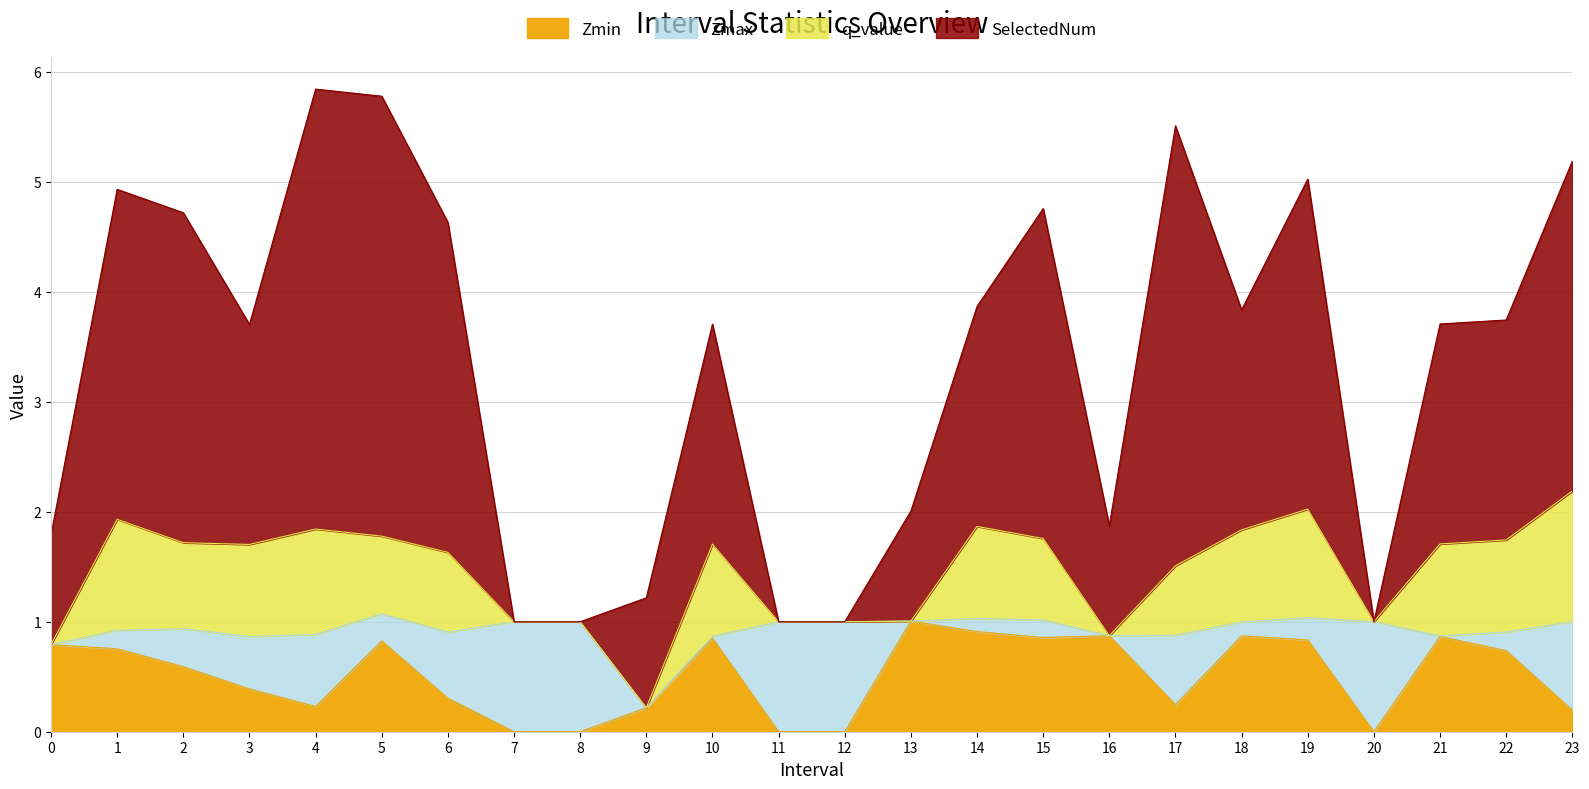

At which category does the chart reach its minimum across all series?

7